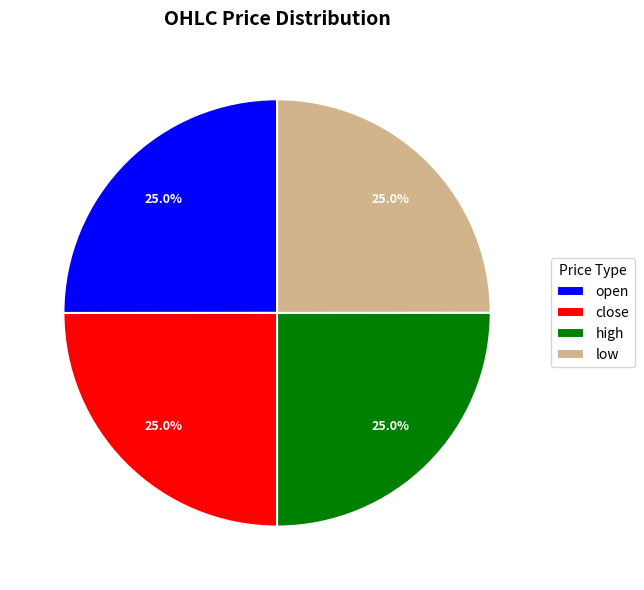

Count the number of slices in the pie.

4